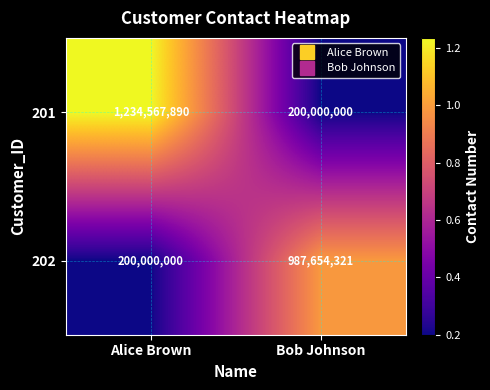

Is it true that 202 equals 200000000 at Alice Brown?

True